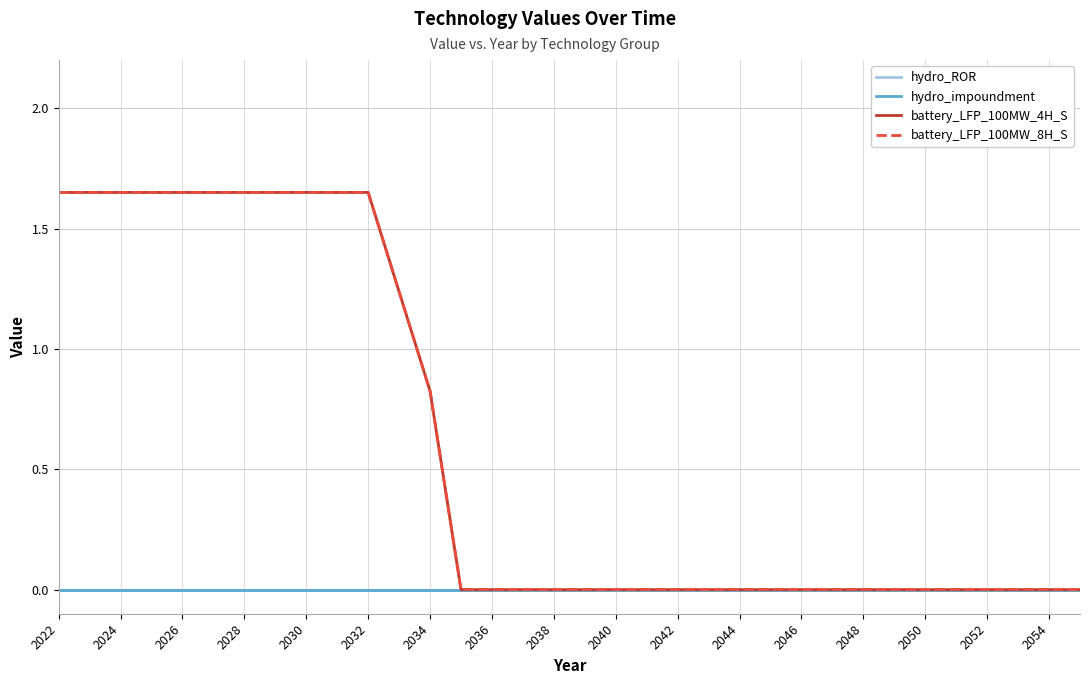

Does the chart display data point markers on the line(s)?

No